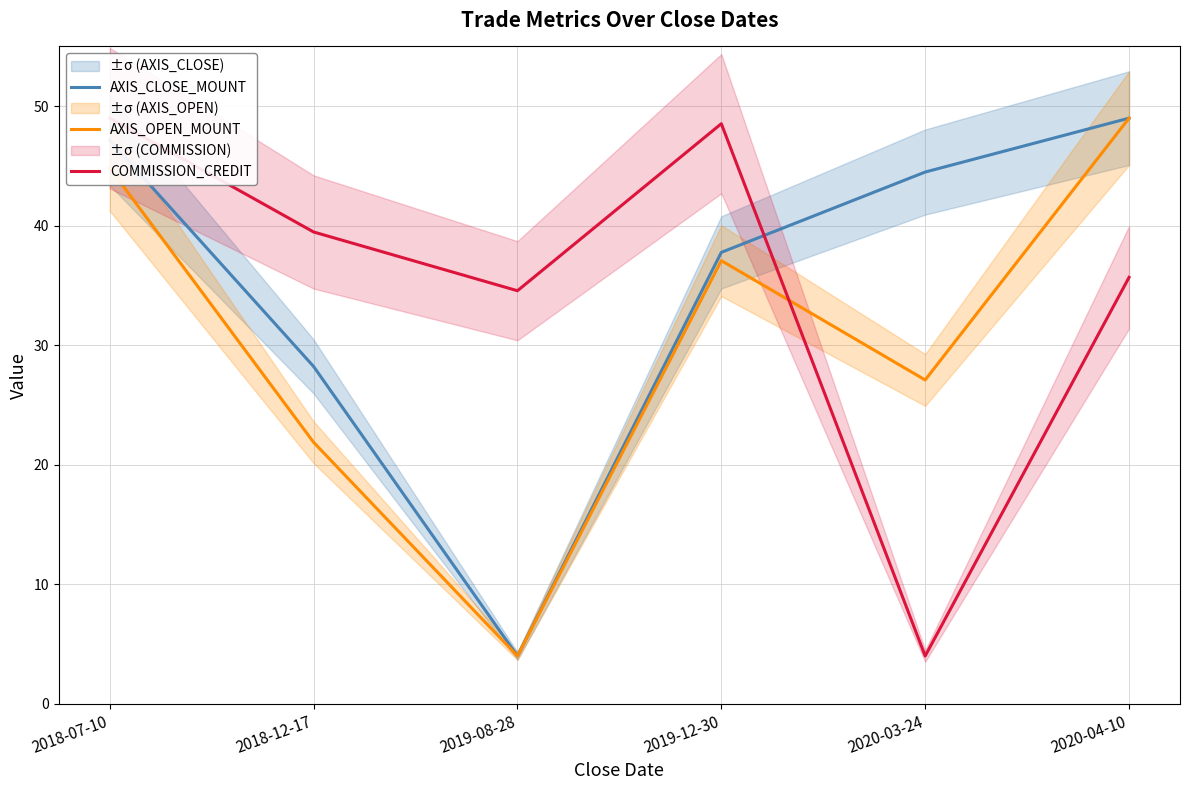

True or false: COMMISSION_CREDIT and AXIS_CLOSE_MOUNT cross at least once.

True